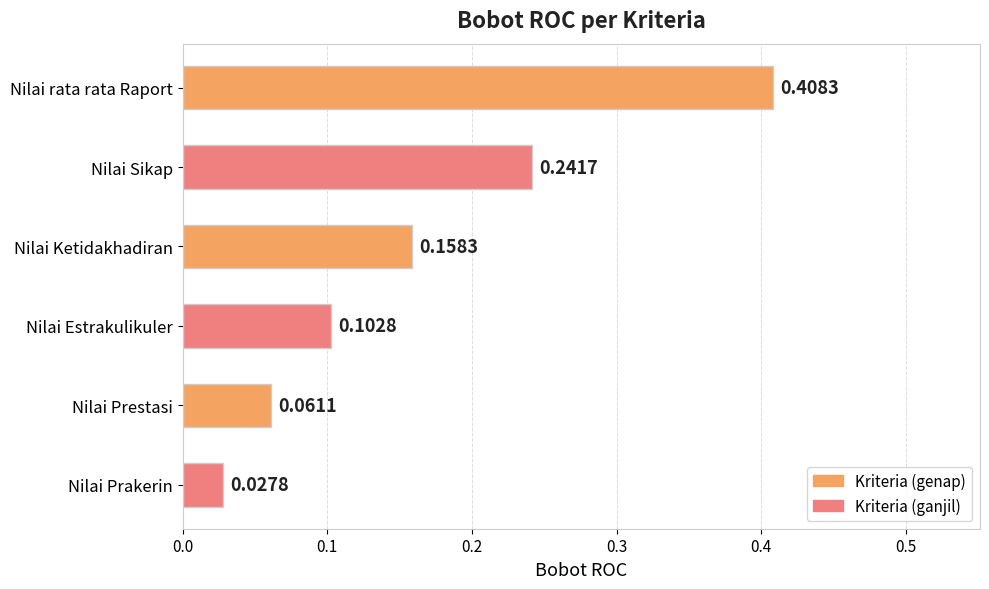

How many bars are there in total?

6